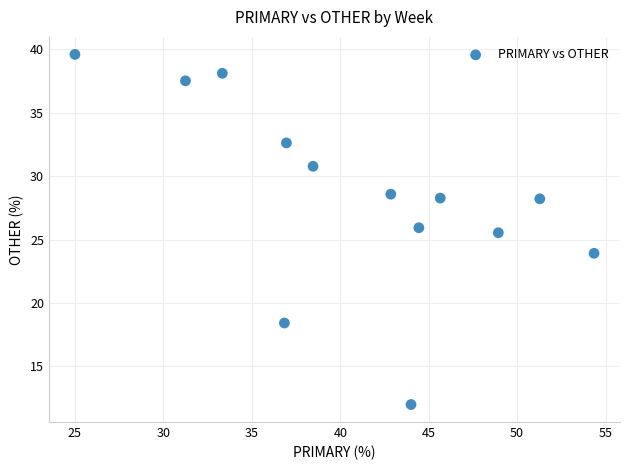

What is the range of Y values (max minus min)?

27.6